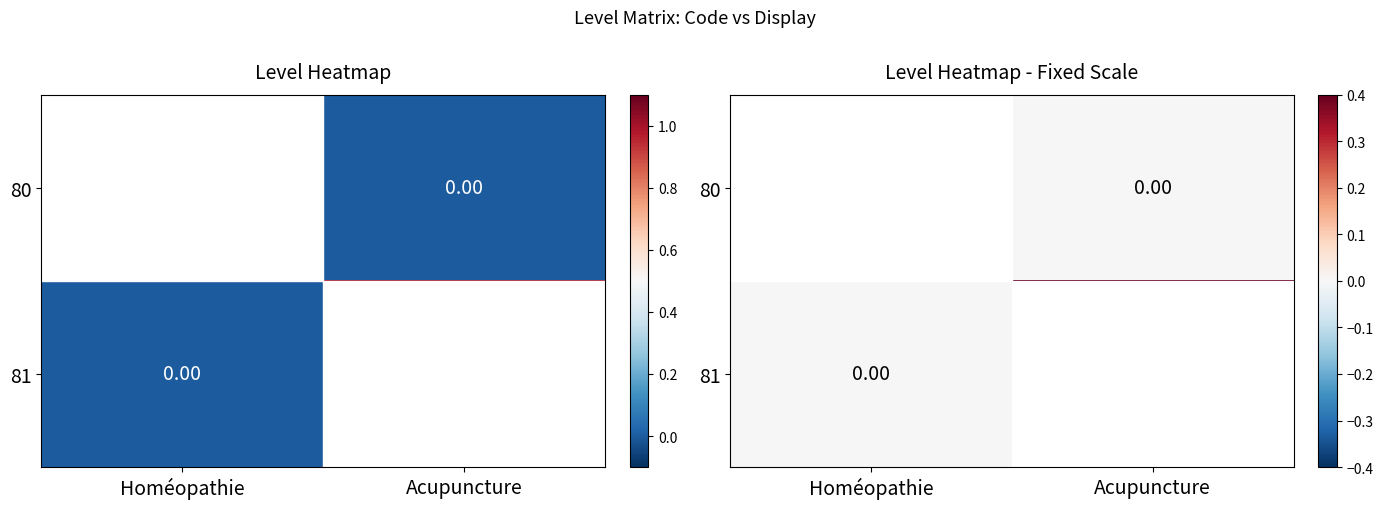

At which label does 81 reach its minimum?

Homéopathie